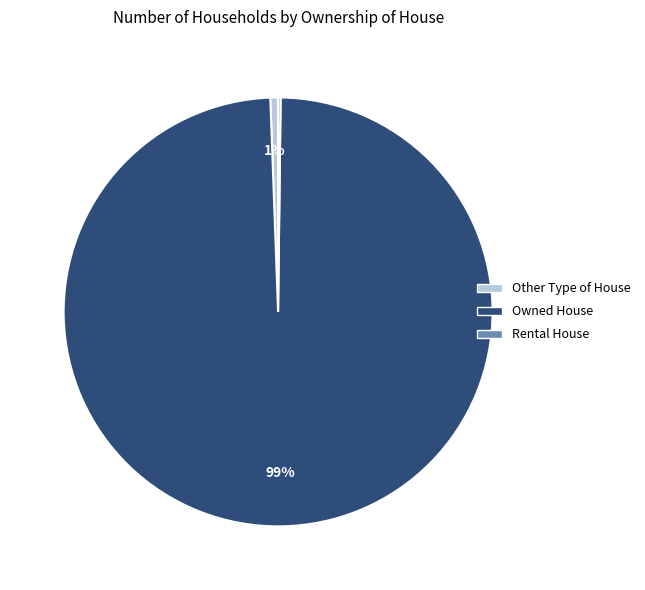

To the nearest percent, what is the average slice percentage?

33%